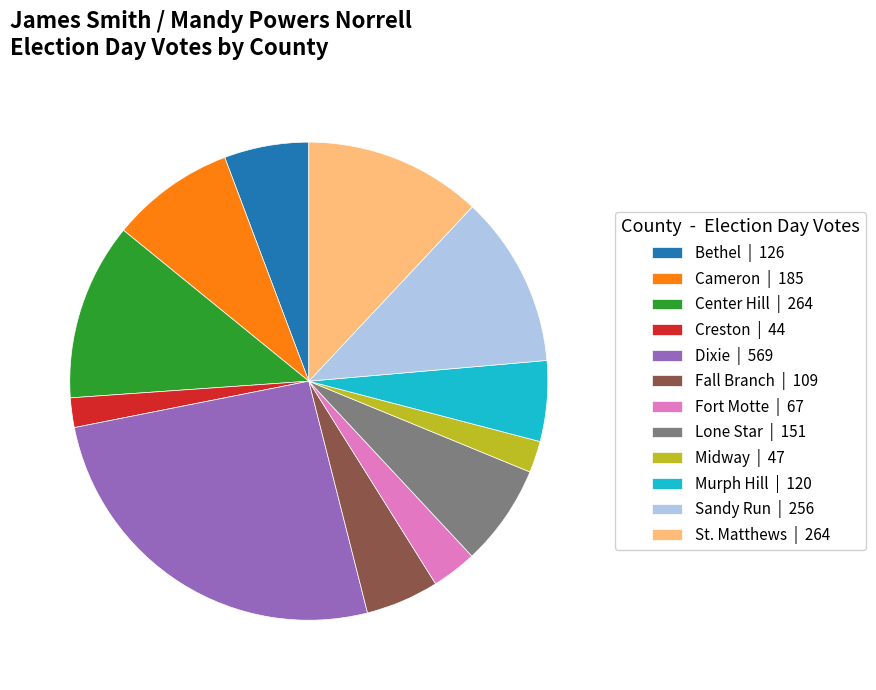

How many slices are in this pie chart?

12